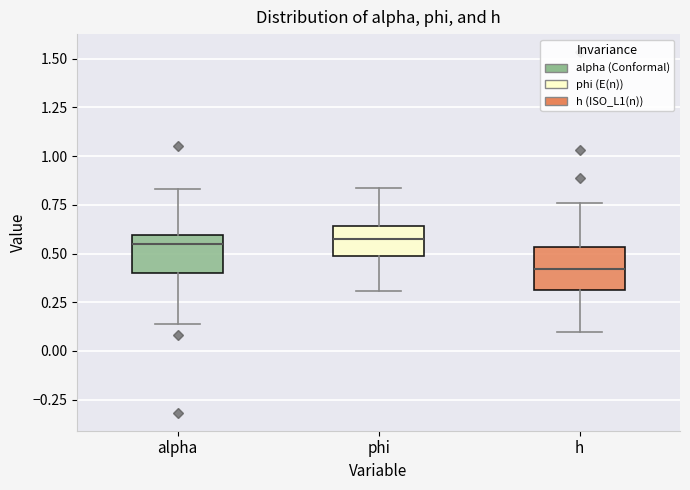

Where does the median line of the box for phi sit on the y-axis? The values are not printed on the chart, so give them approximately, as read against the axis.

0.55